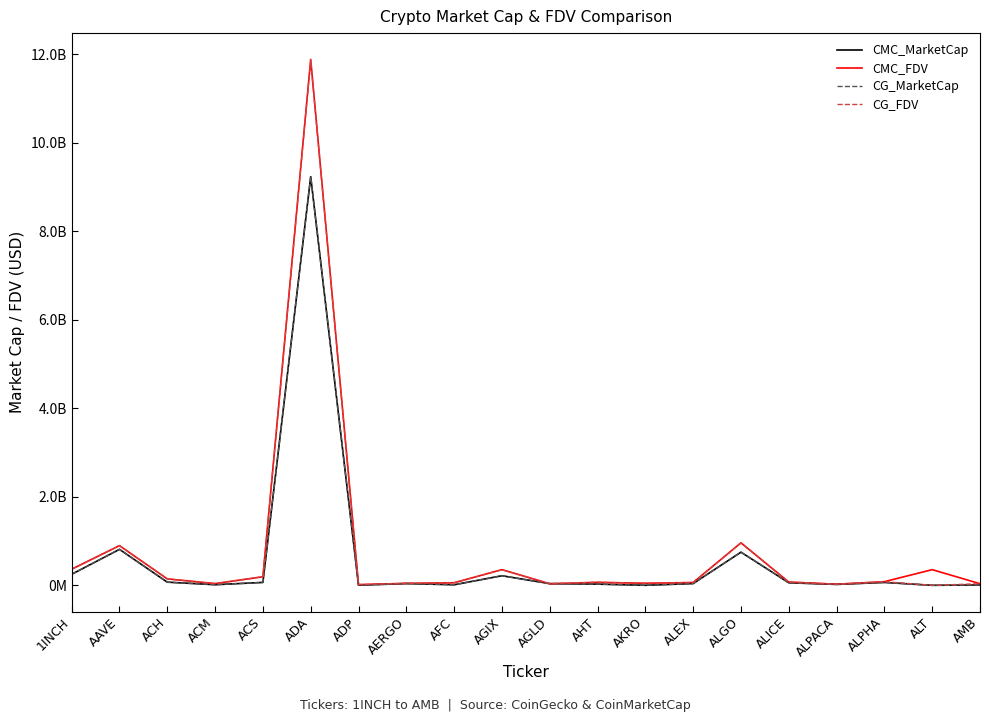

Is this an area chart (filled region under the line)?

No